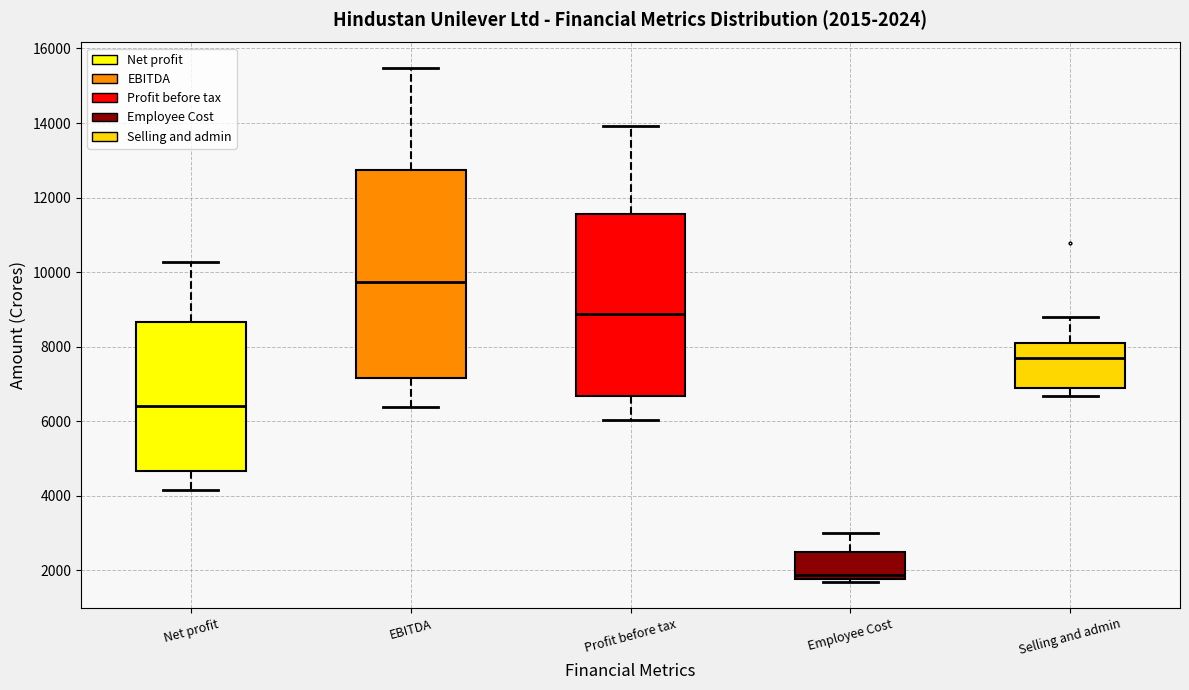

Which box has the lowest median line?

Employee Cost